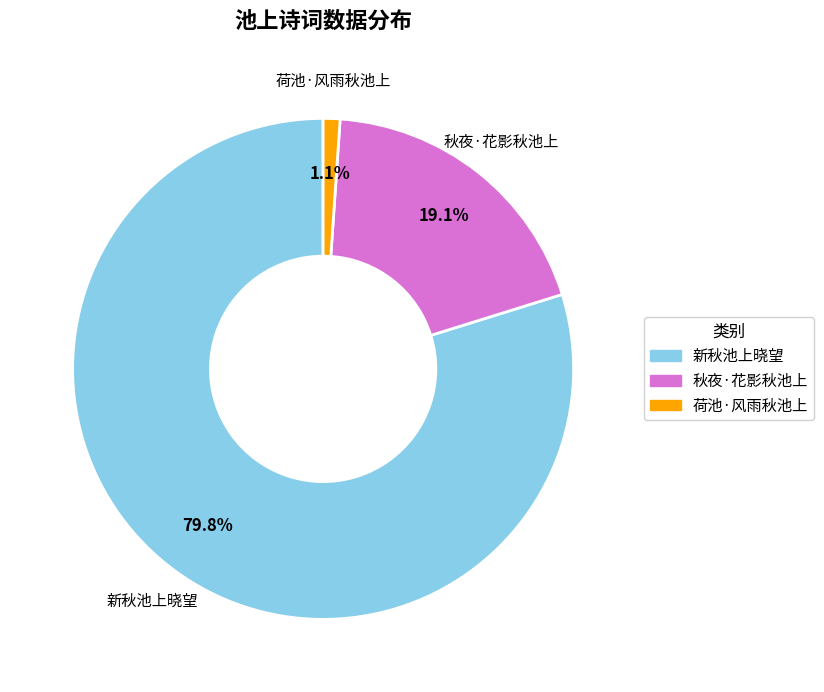

Does any single category account for the majority?

Yes